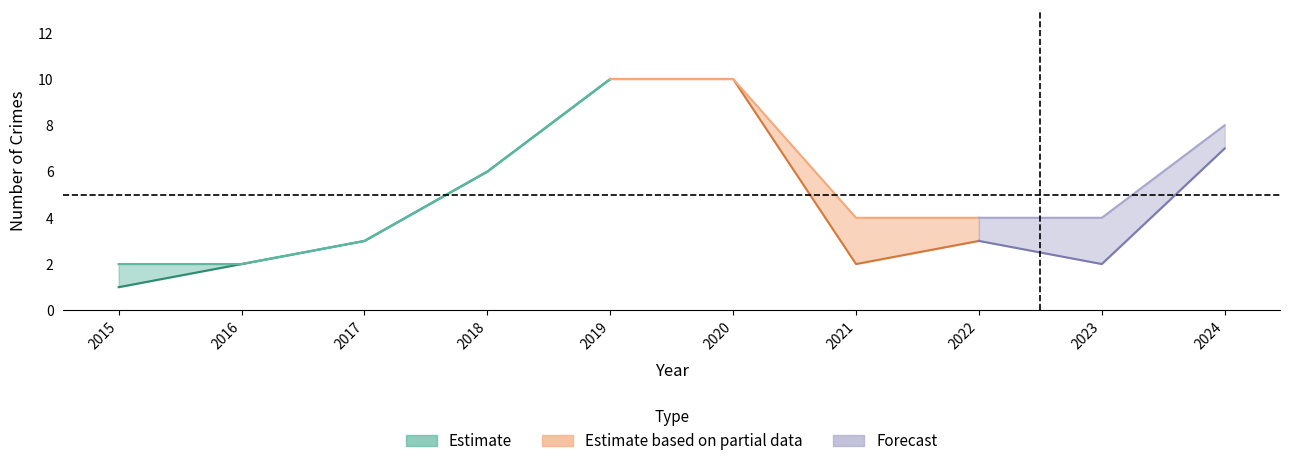

Between 2018 and 2022, which is larger?

2018